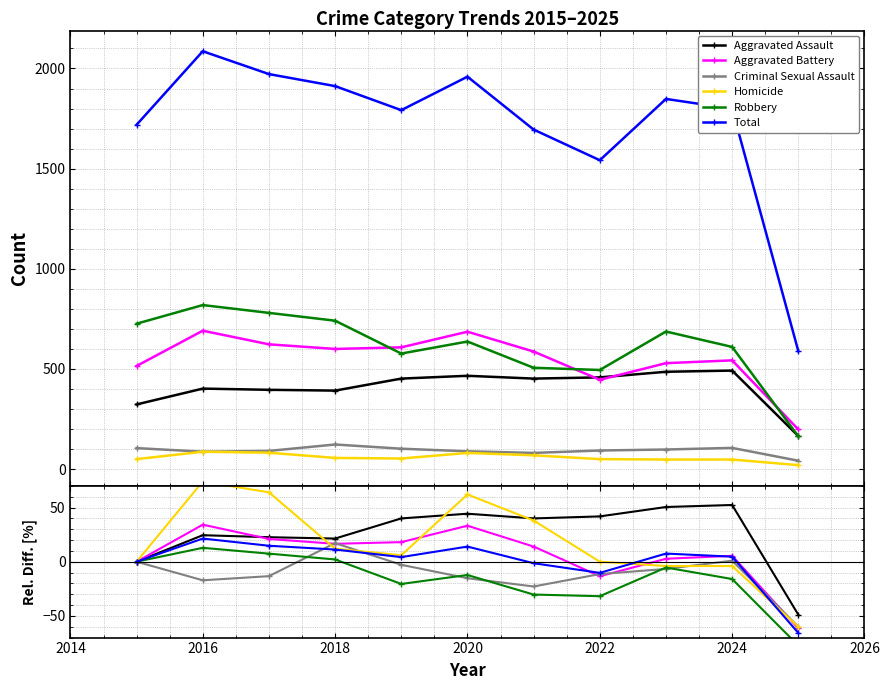

Is it true that Total equals 21.3 at 2016?

True